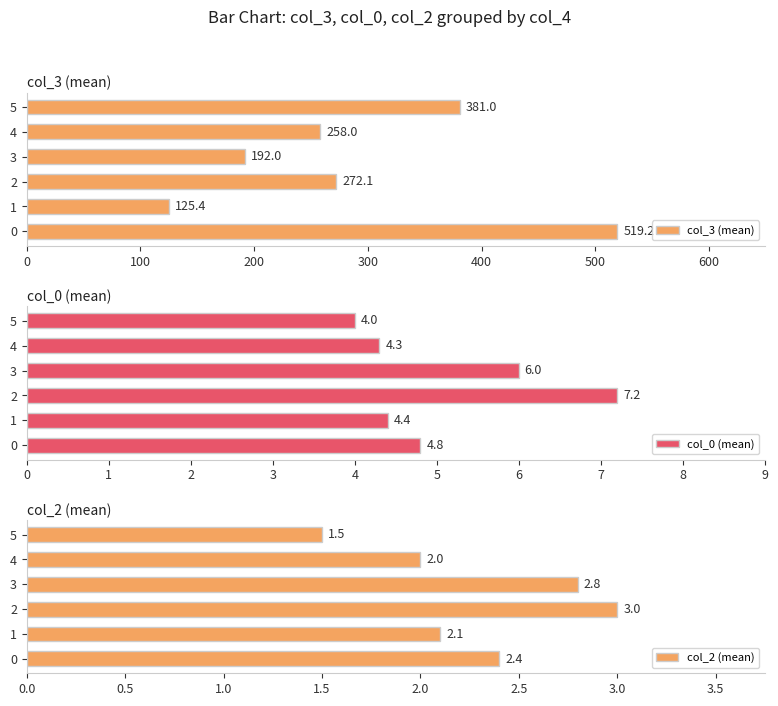

Rank the series at 0 from lowest to highest value.

col_2 (mean), col_0 (mean), col_3 (mean)